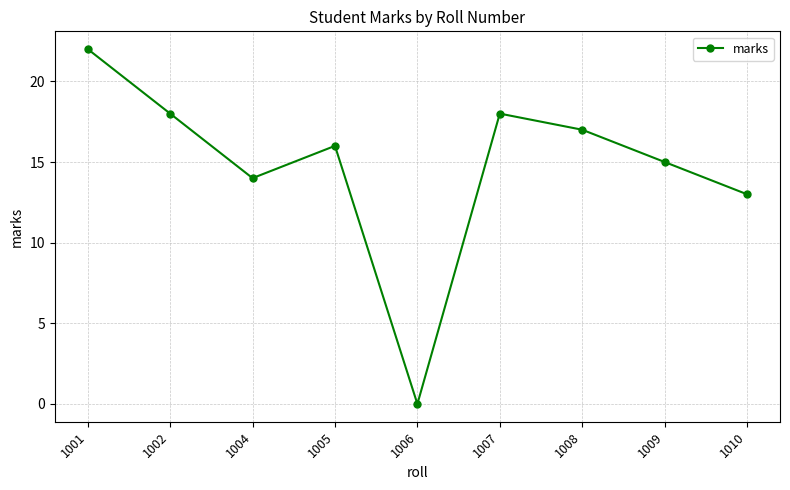

At which category does the data reach its first local valley?

1004